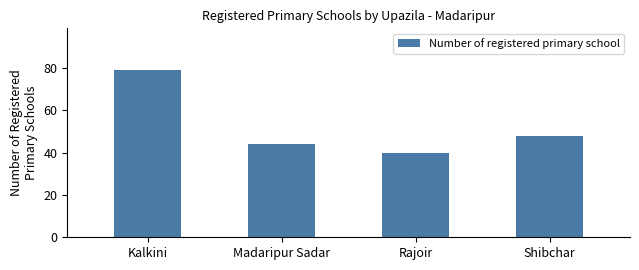

What is the minimum value shown in the chart?

40